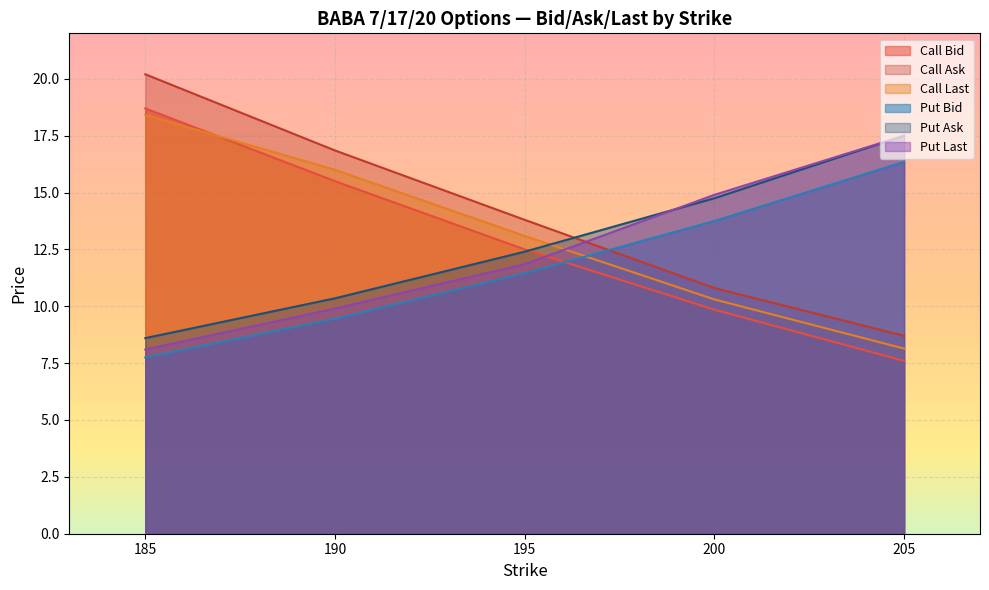

True or false: Put Bid has more than 1 points higher than both neighbors.

False